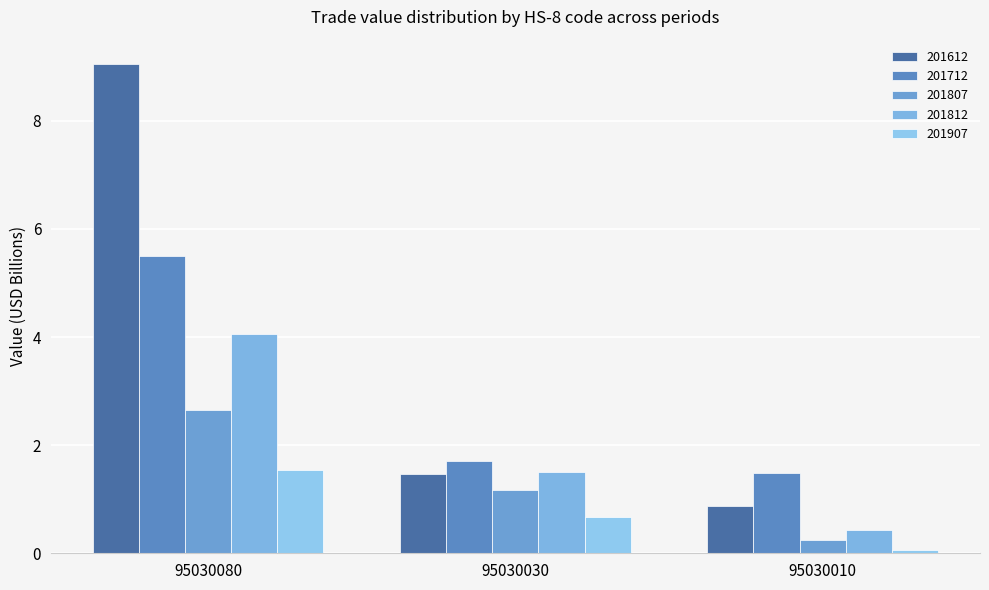

Reading left to right, list all the values displayed in this chart.

201612: 9.0	1.5	0.9
201712: 5.5	1.7	1.5
201807: 2.6	1.2	0.2
201812: 4.1	1.5	0.4
201907: 1.5	0.7	0.1